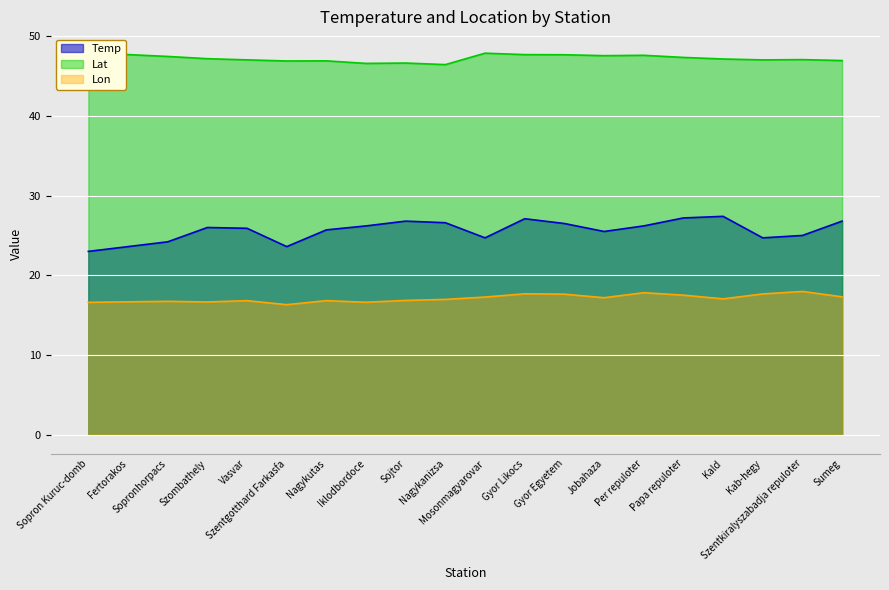

What is the difference between the highest and lowest values at Gyor Egyetem?

30.1